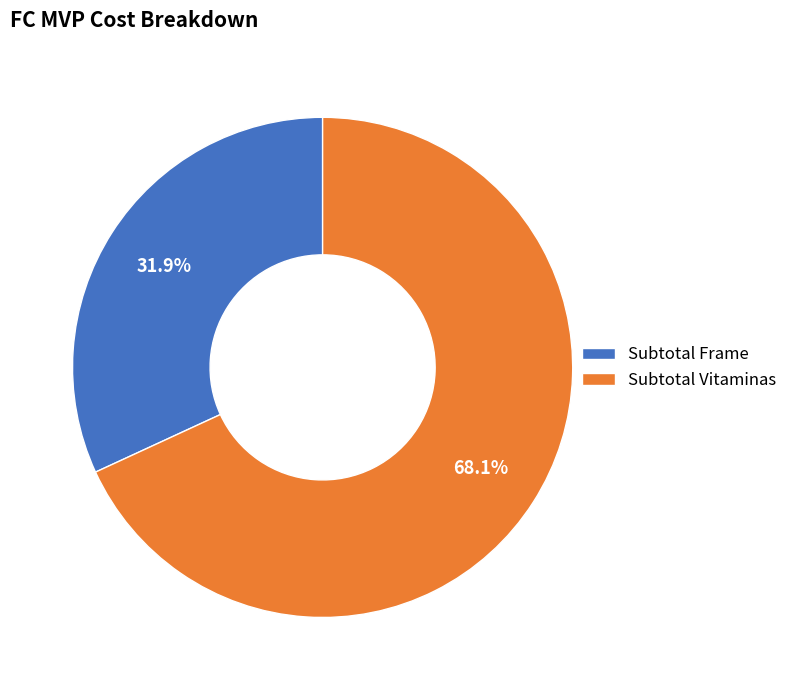

Which slice represents more than half of the pie?

Subtotal Vitaminas